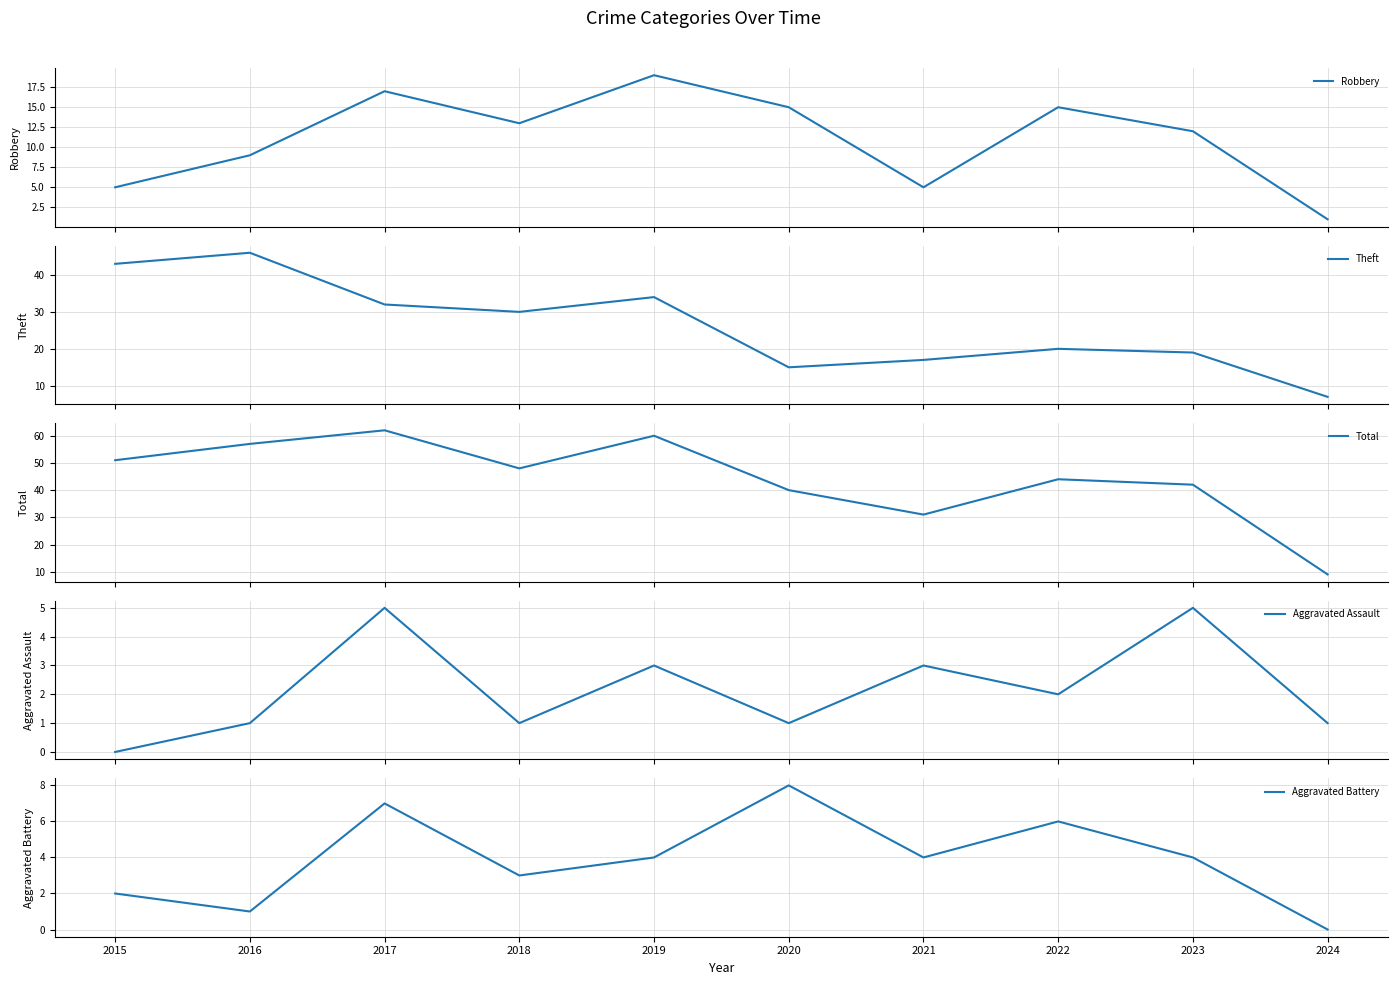

True or false: Total and Robbery cross at least once.

False